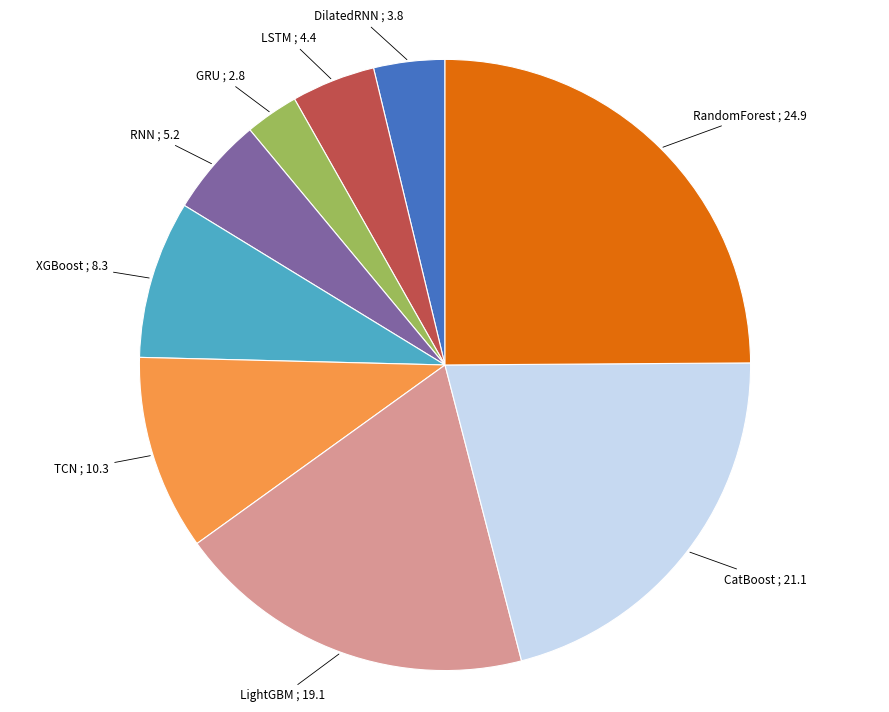

Rank the categories by value from lowest to highest.

GRU, DilatedRNN, LSTM, RNN, XGBoost, TCN, LightGBM, CatBoost, RandomForest